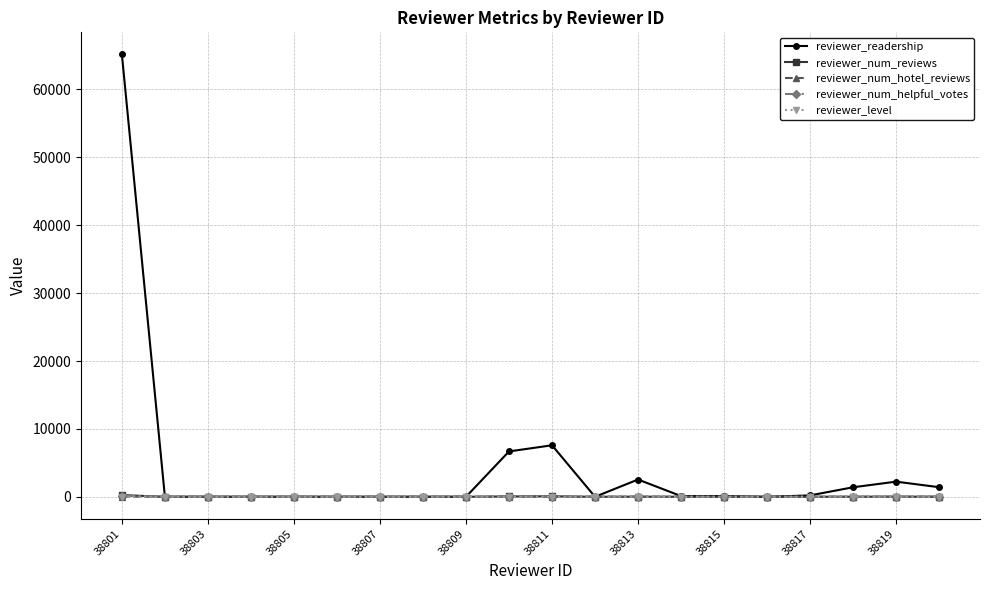

How many lines are shown in the chart?

5